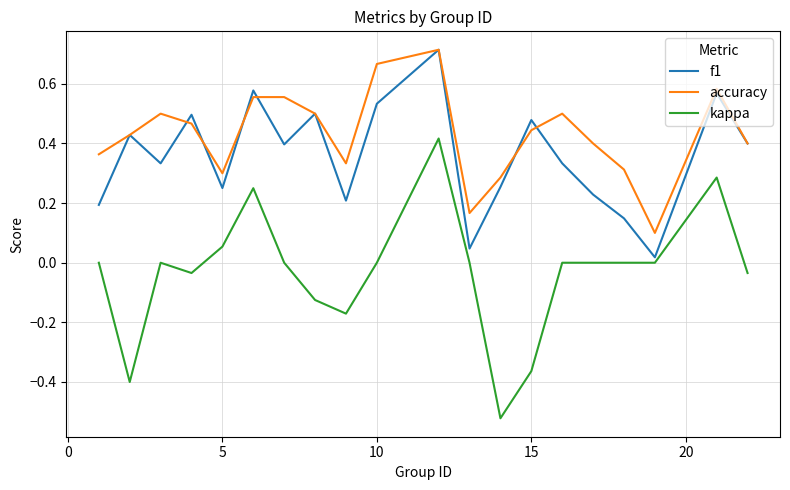

List the series in order of their overall mean, lowest first.

kappa, f1, accuracy